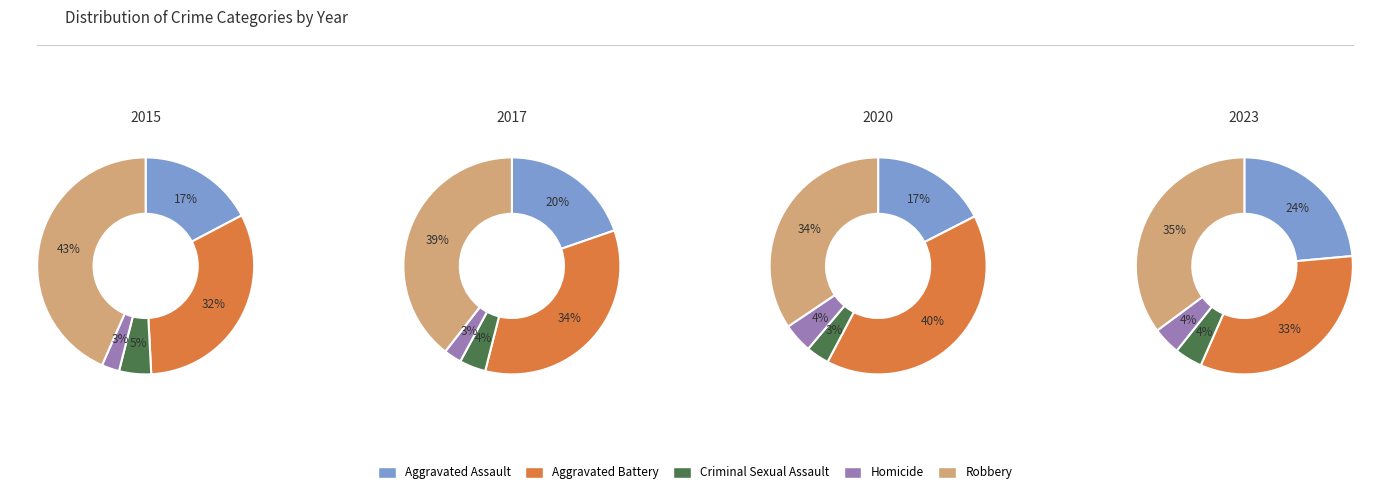

Combined, do 4 and 8 account for over 50%?

No